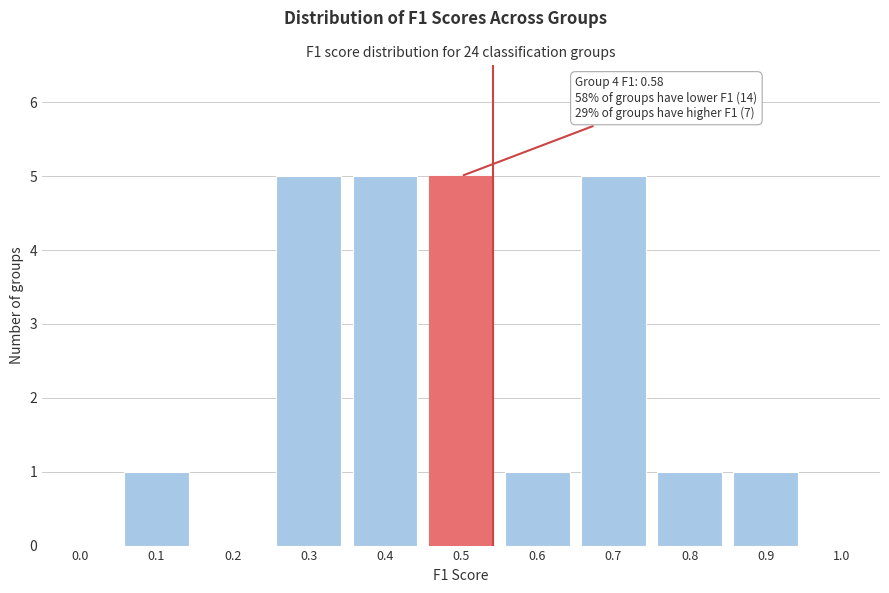

Reading left to right, what are all the values shown in this chart?

0.0=0	0.1=1	0.2=0	0.3=5	0.4=5	0.5=5	0.6=1	0.7=5	0.8=1	0.9=1